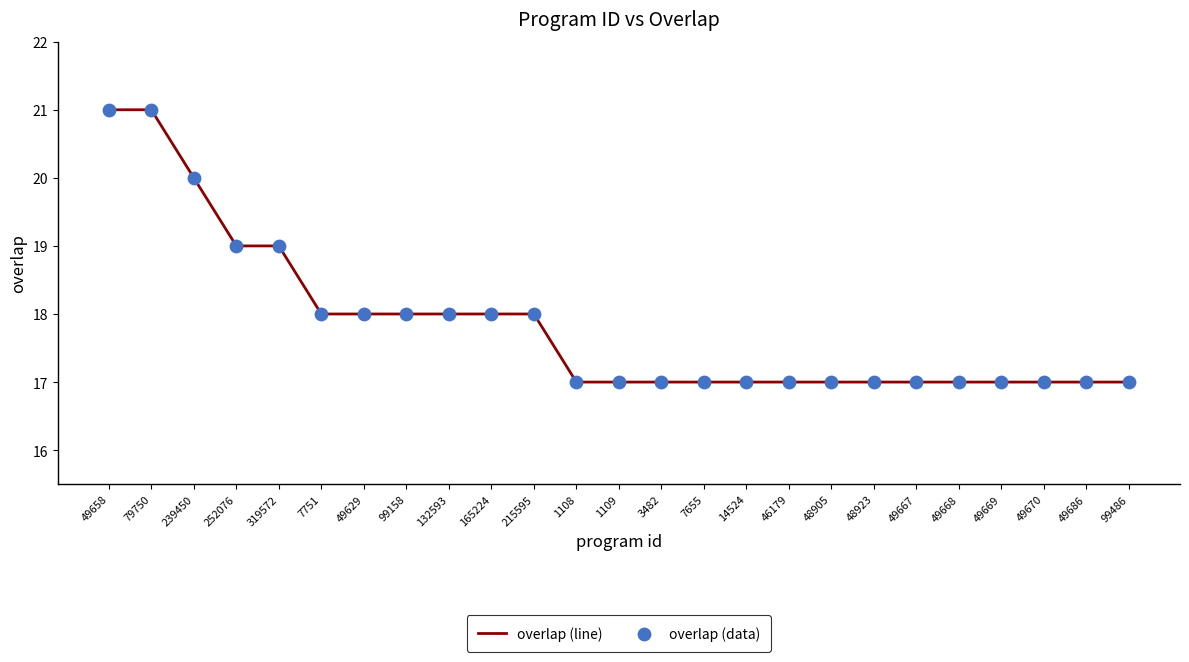

Between 1109 and 7751, which is larger?

7751